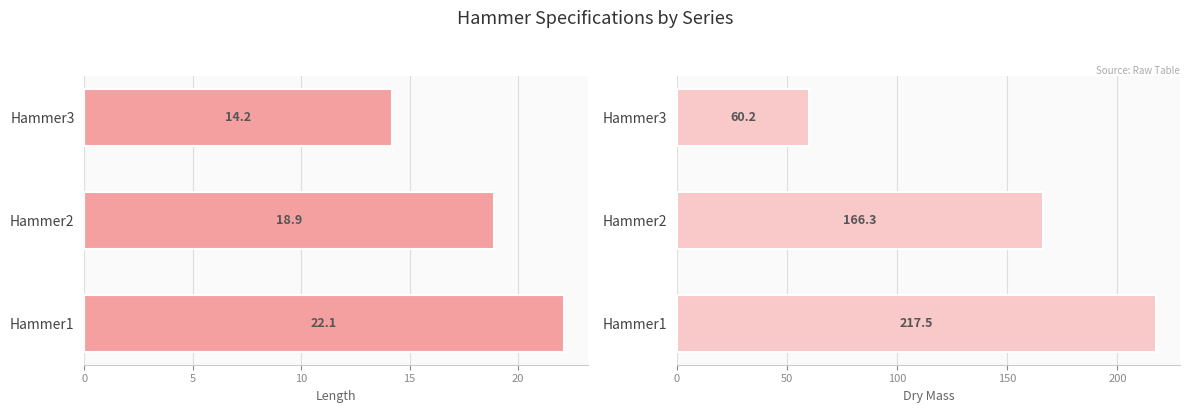

How many bars are there in total?

6